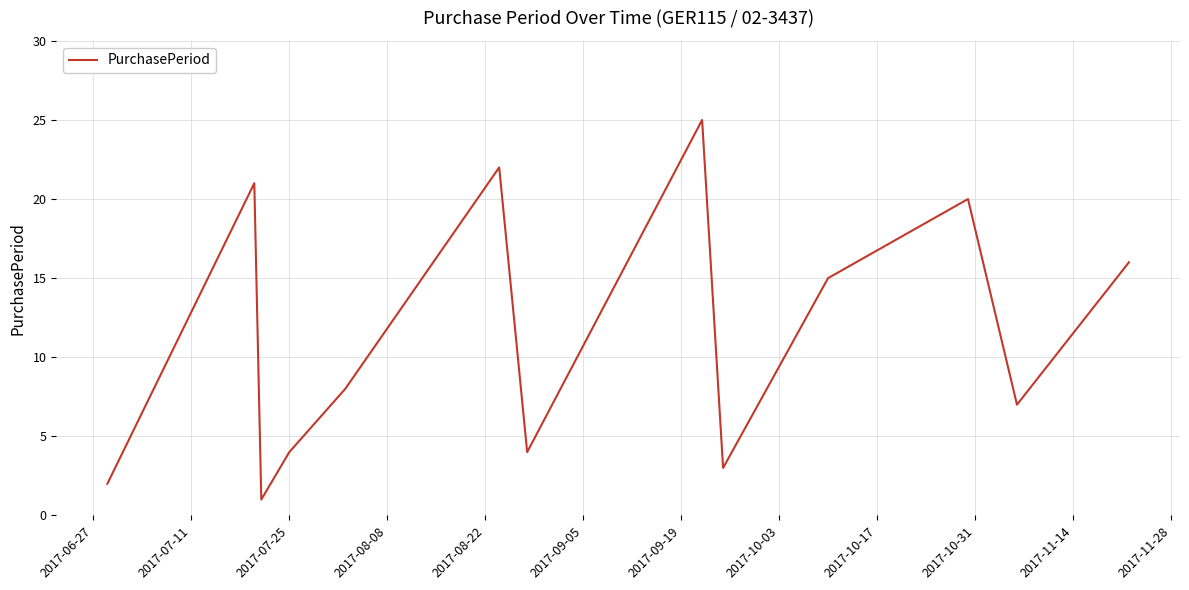

What is the greatest value displayed?

25